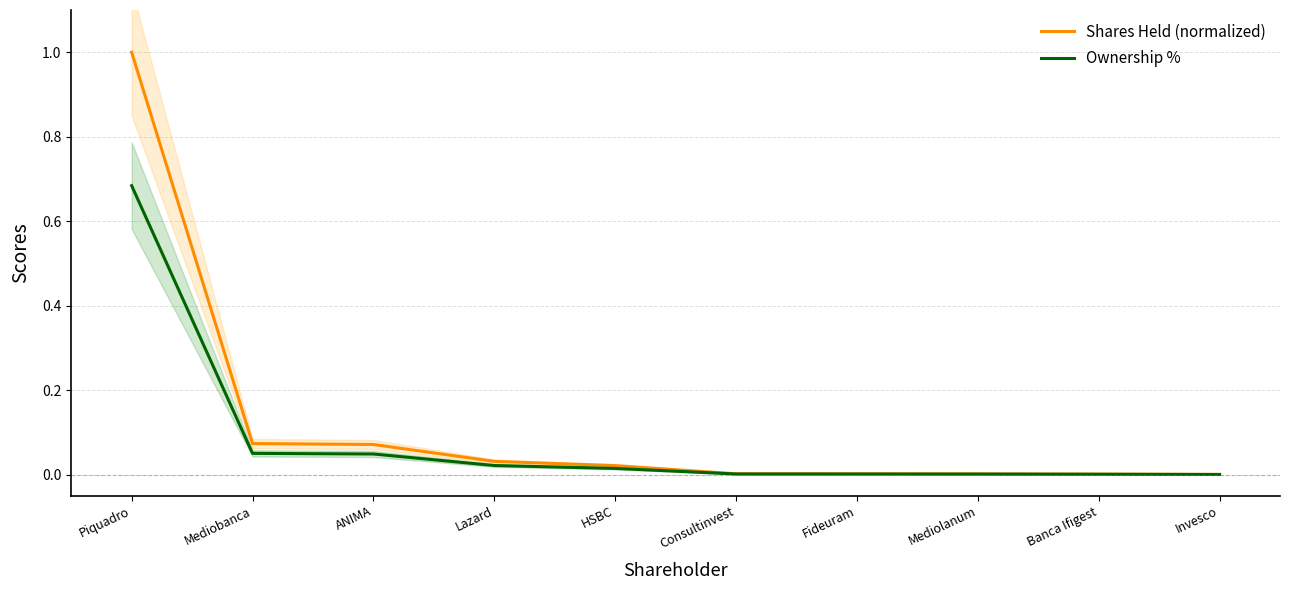

At Piquadro, list the series in order from largest to smallest.

Shares Held (normalized), Ownership %